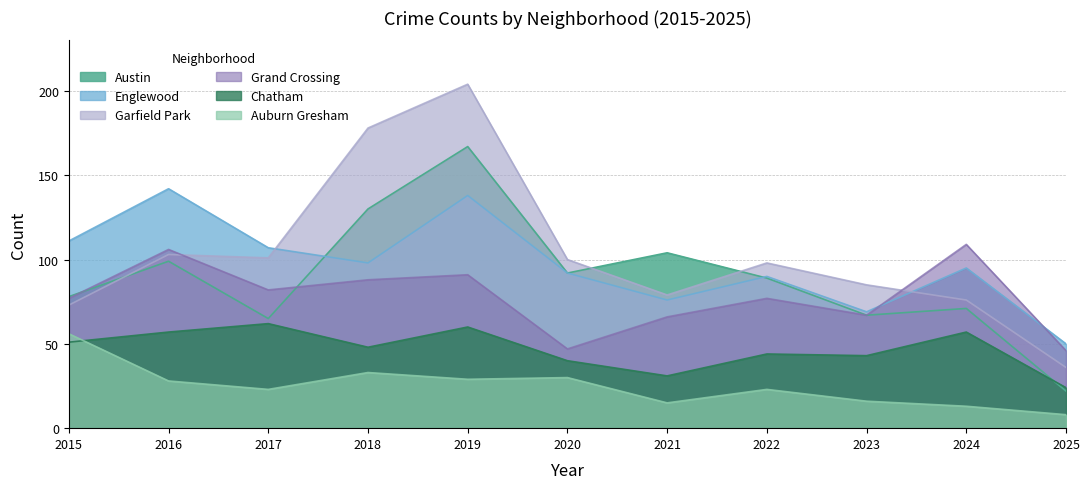

Between 2018 and 2021, which series saw the biggest shift?

Garfield Park